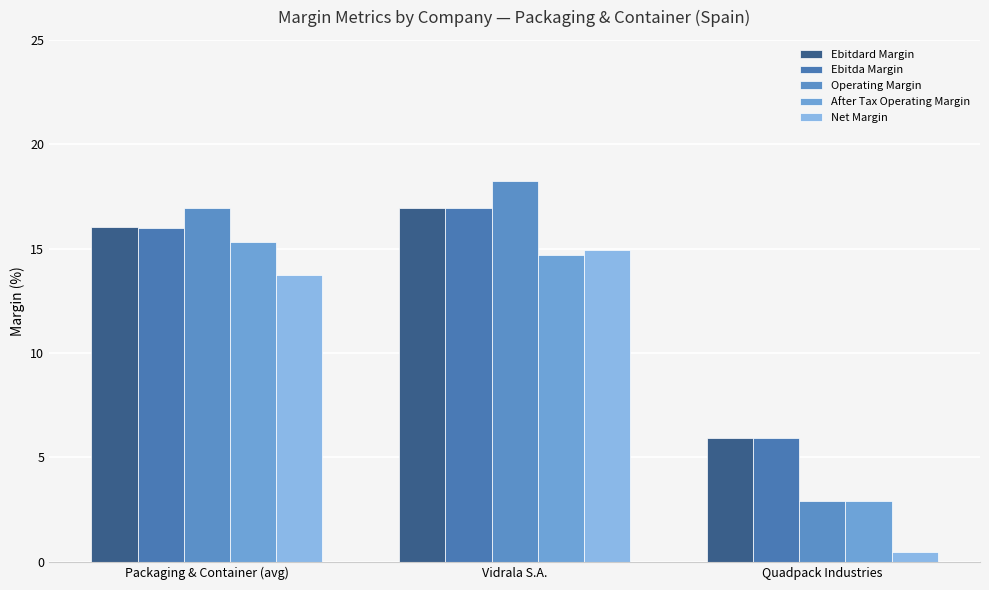

What is the sum of all Operating Margin values?

38.1